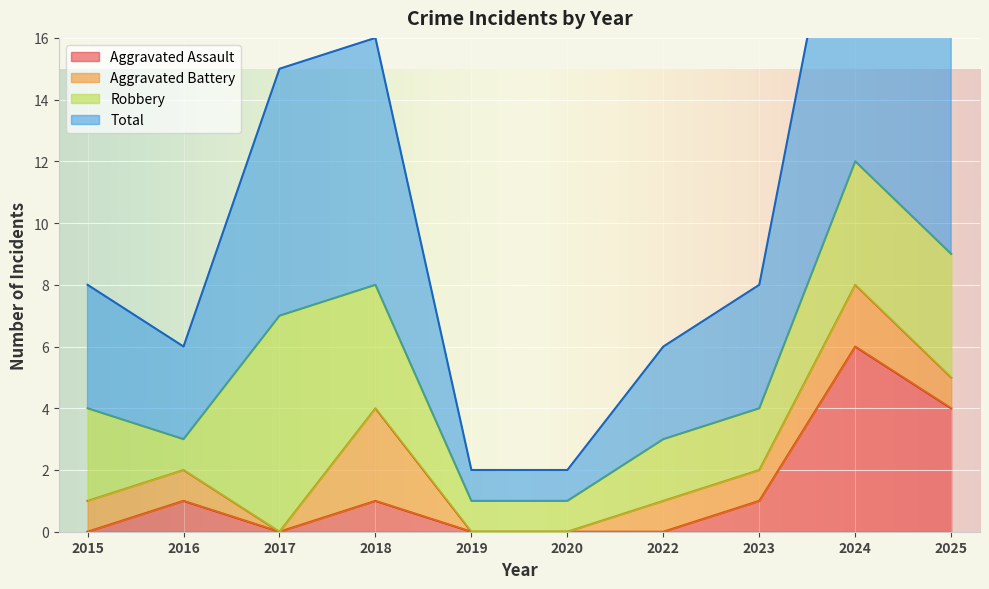

Which series has the widest spread of values?

Total